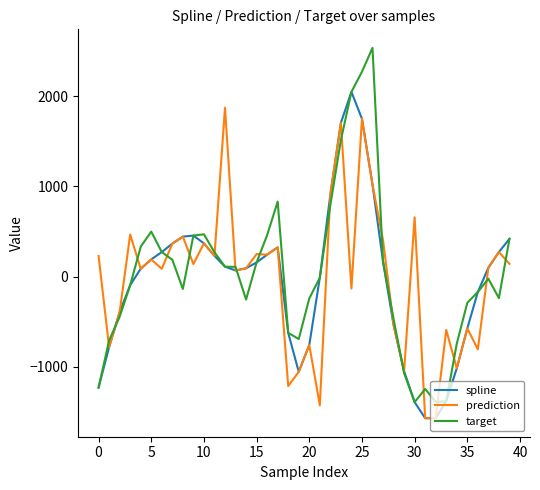

Which series has the widest spread of values?

target